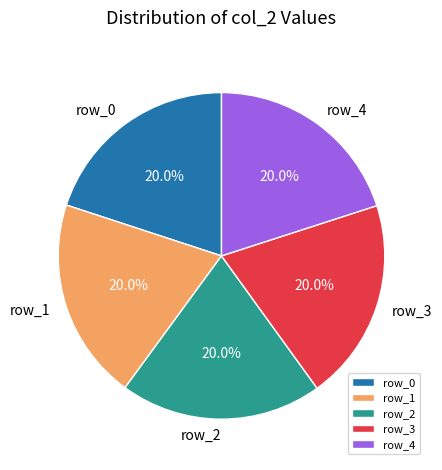

Count the number of slices in the pie.

5